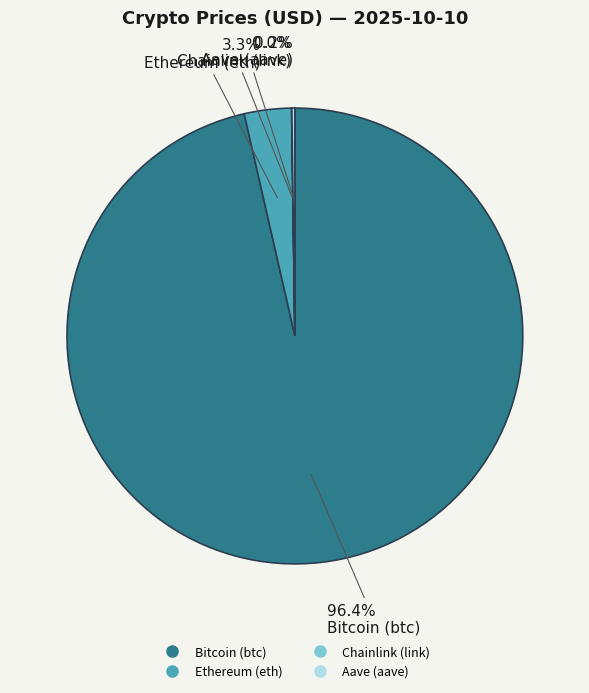

Is there any slice that represents more than half of the pie?

Yes